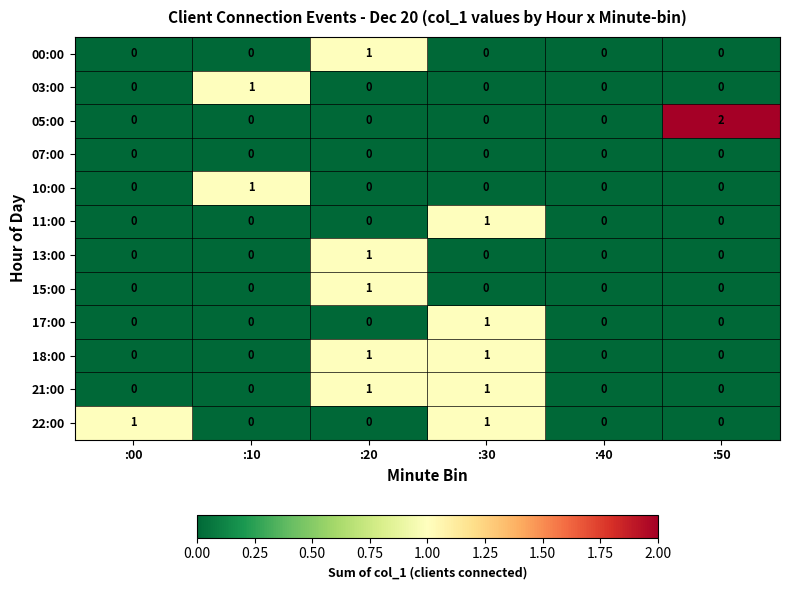

How many 05:00 values are between 0 and 1?

5